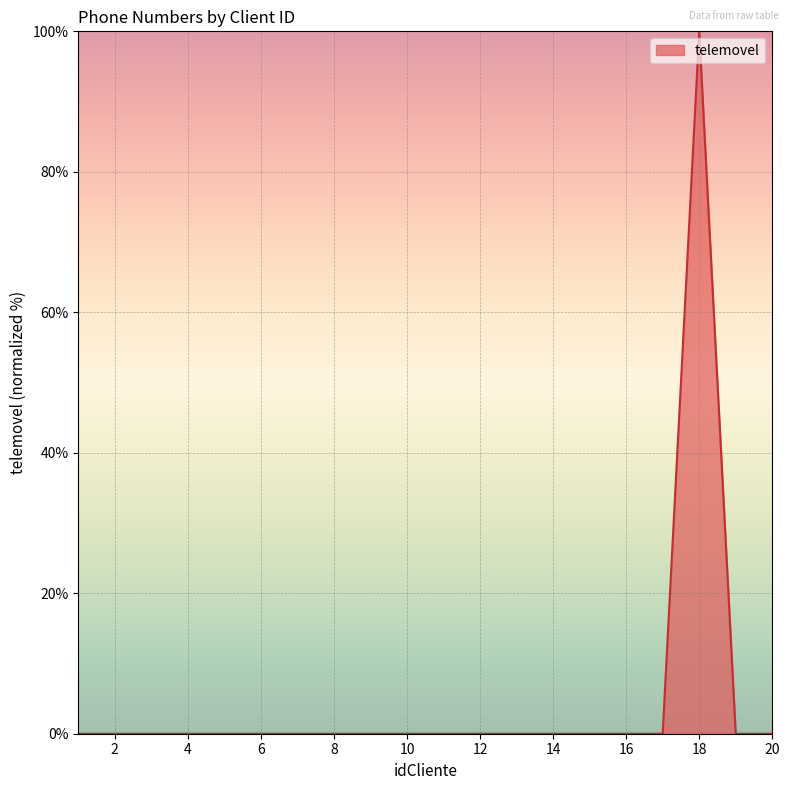

What is the difference between the maximum and minimum values?

100.0